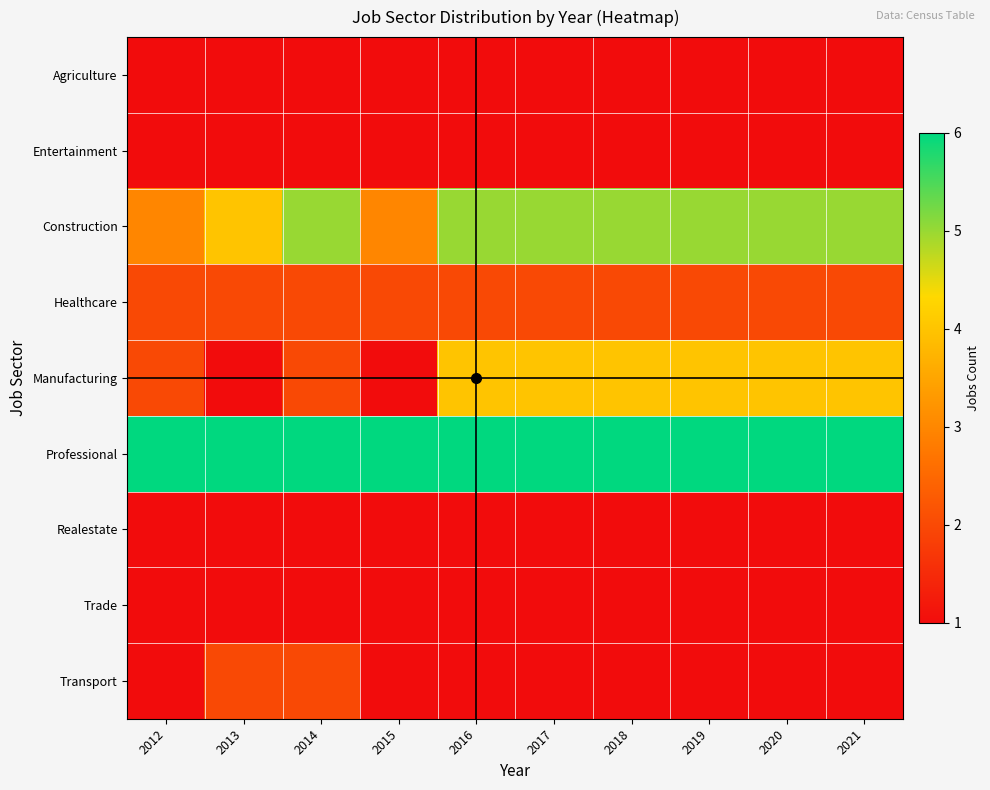

Between 2012 and 2014, which series saw the biggest shift?

Construction